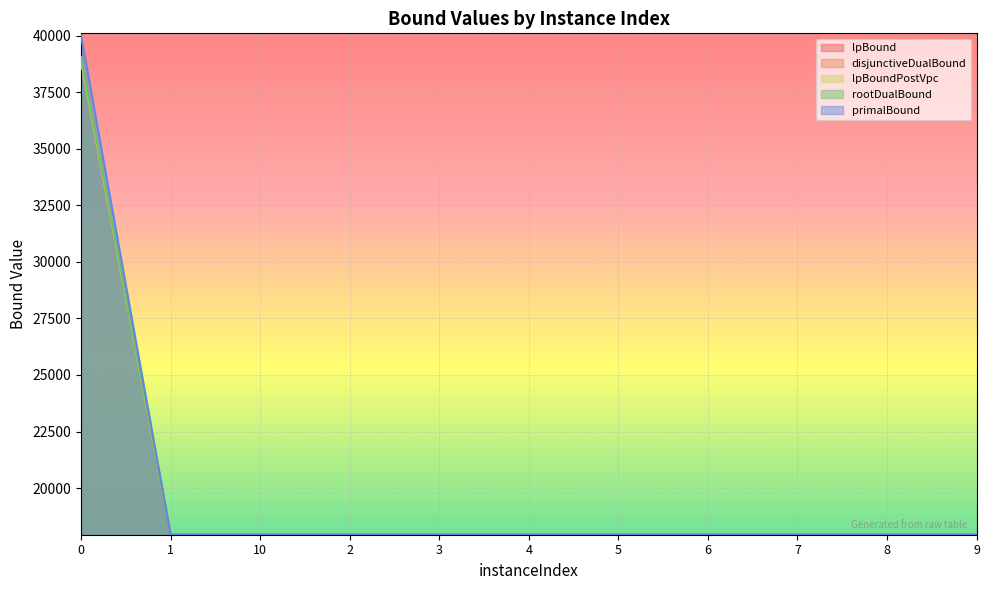

True or false: lpBound and disjunctiveDualBound cross at least once.

False